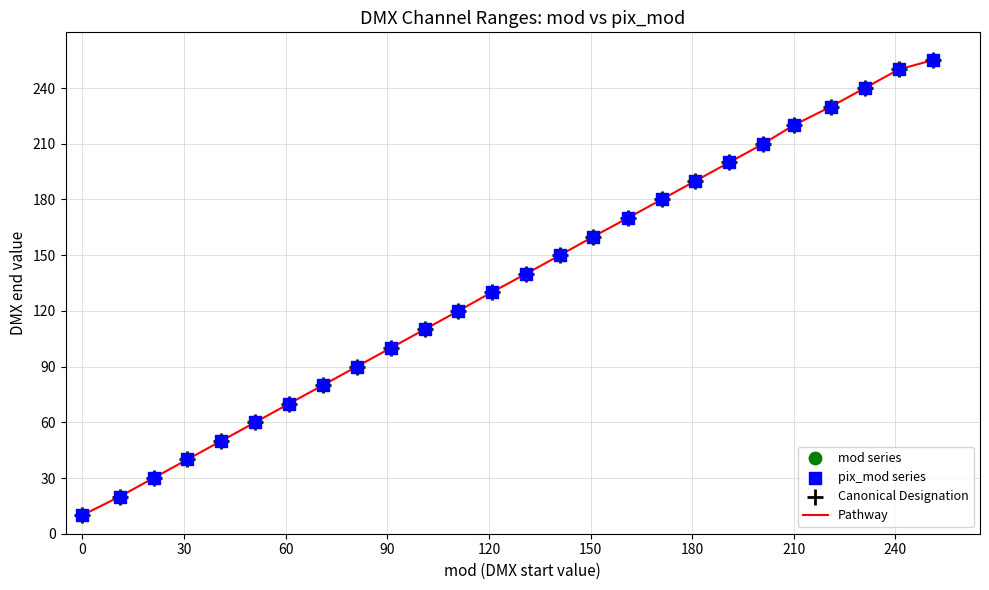

What is the smallest value displayed?

10